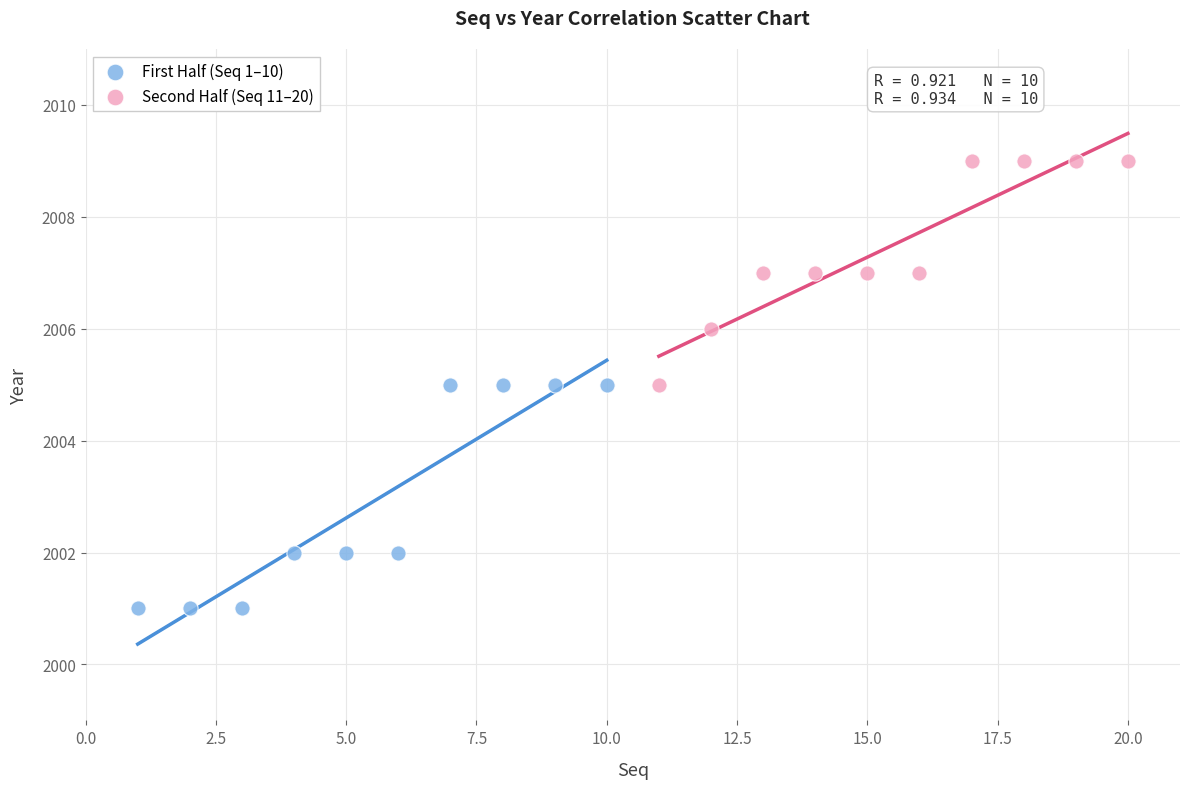

Which series reaches the maximum Y coordinate?

Second Half (Seq 11–20)